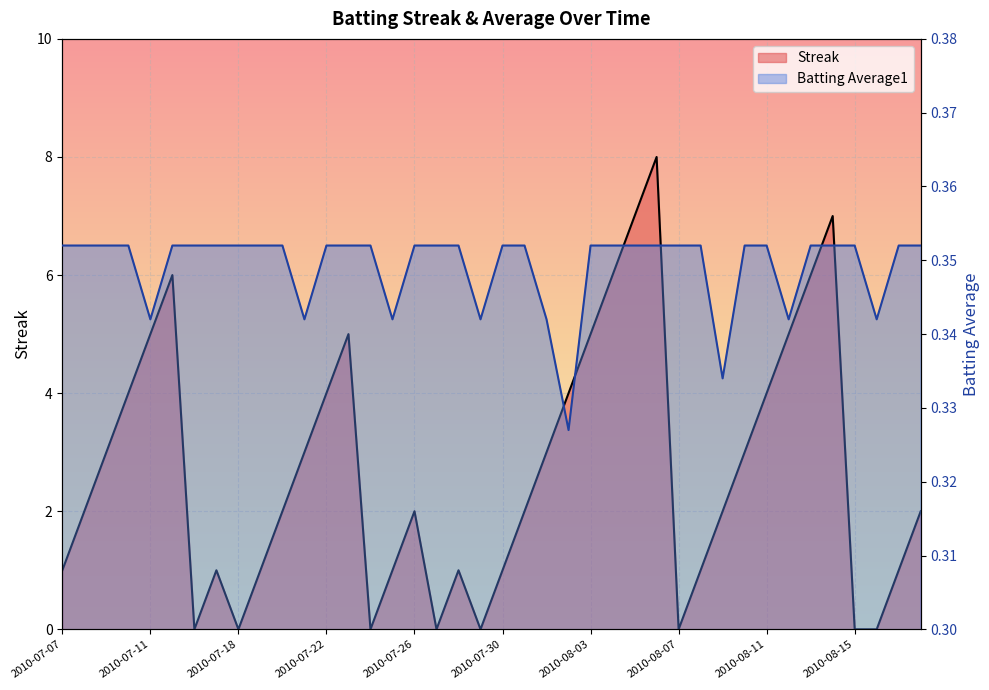

What is the maximum value for Streak?

8.0